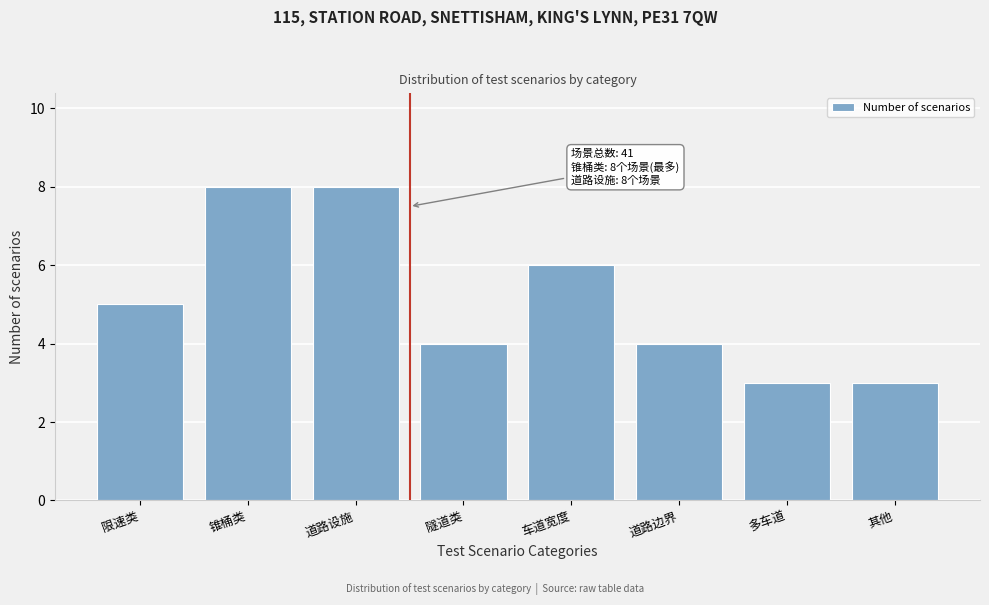

Reading left to right, extract all data points from this chart.

5	8	8	4	6	4	3	3